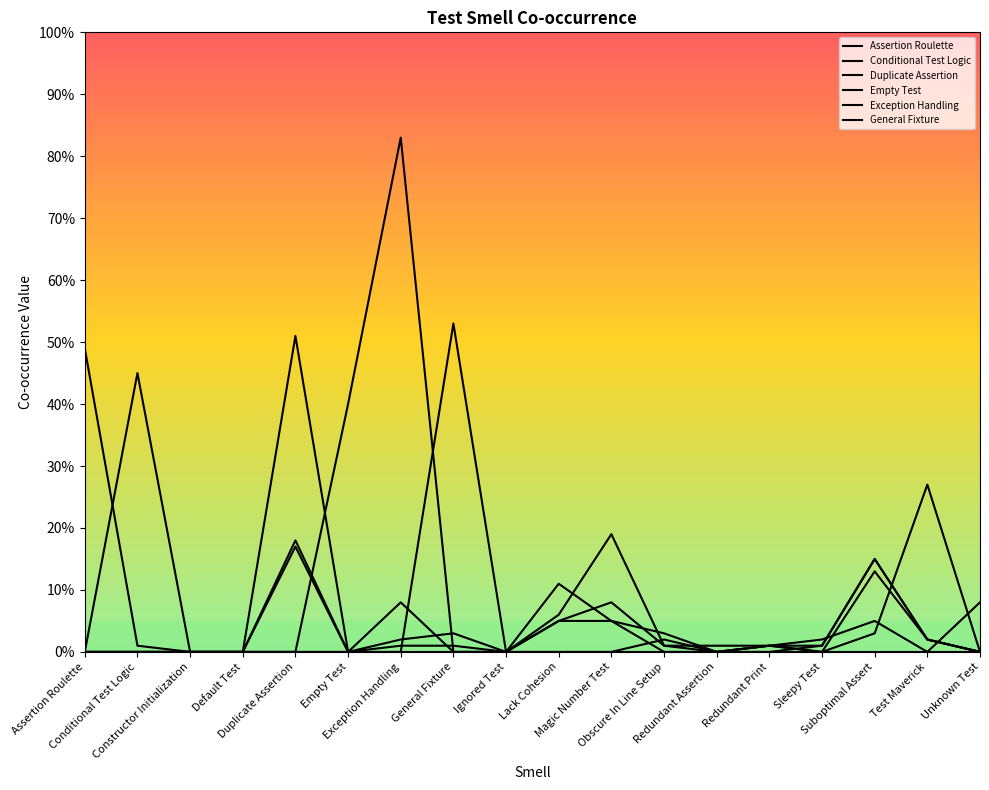

What is the sum of all Duplicate Assertion values?

1.0